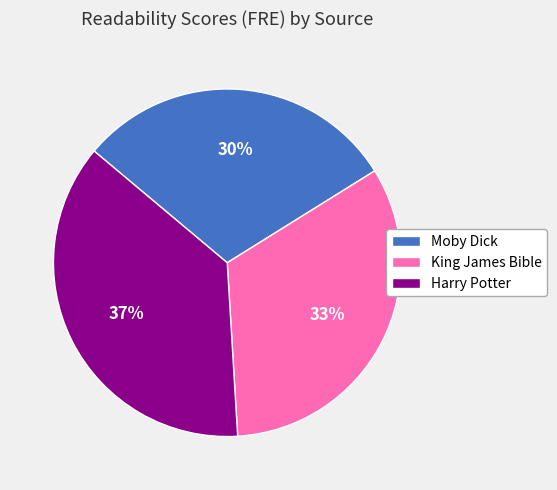

Rank the categories by value from lowest to highest.

Moby Dick, King James Bible, Harry Potter